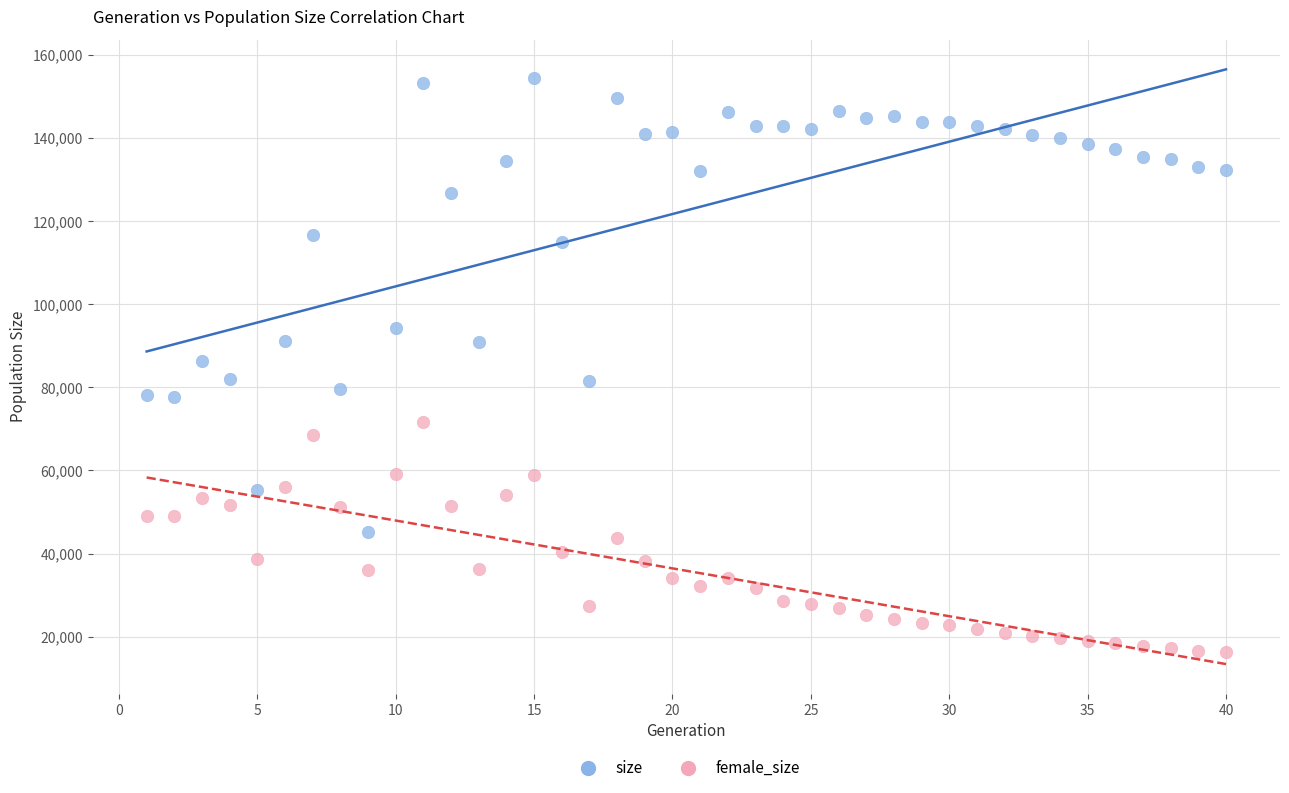

In the size series, what Y value is closest to 99913?

94413